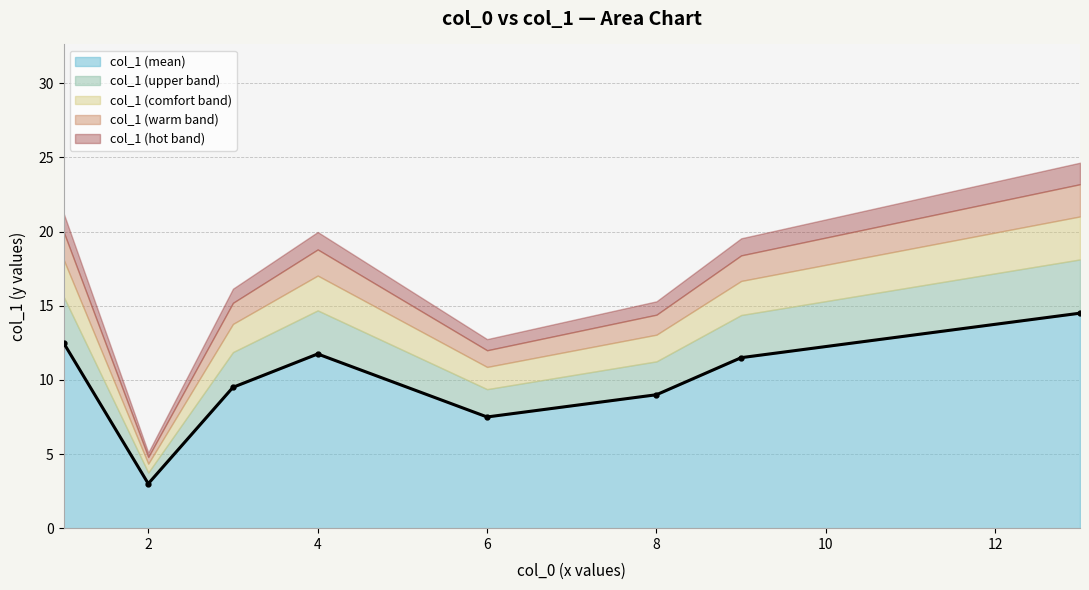

True or false: the data shows 15 at 13.

True